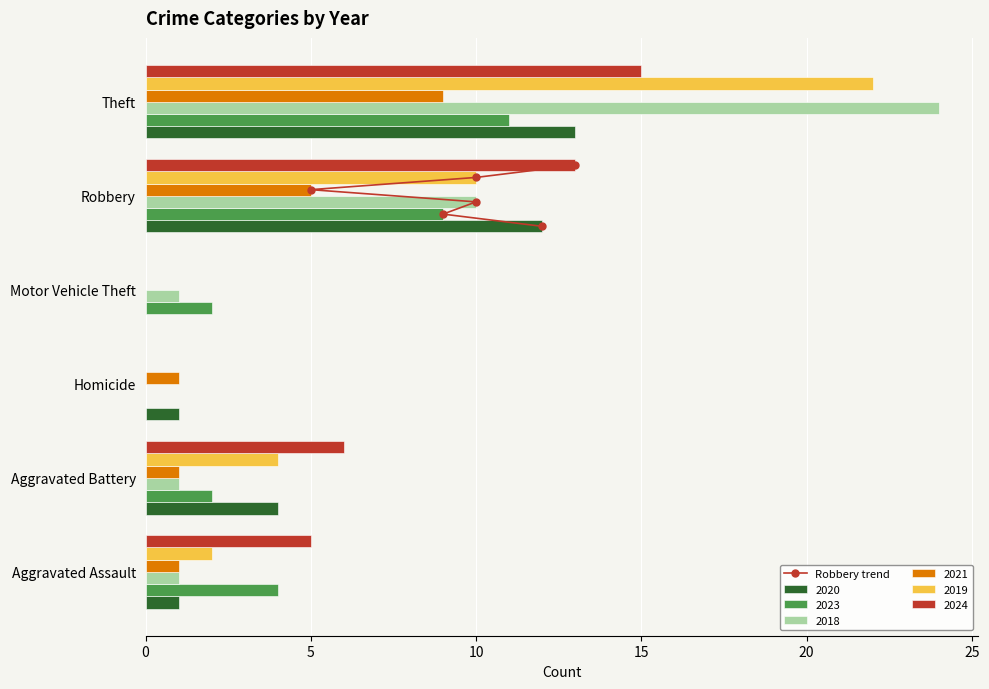

Is it true that 2019 equals 0 at Homicide?

True